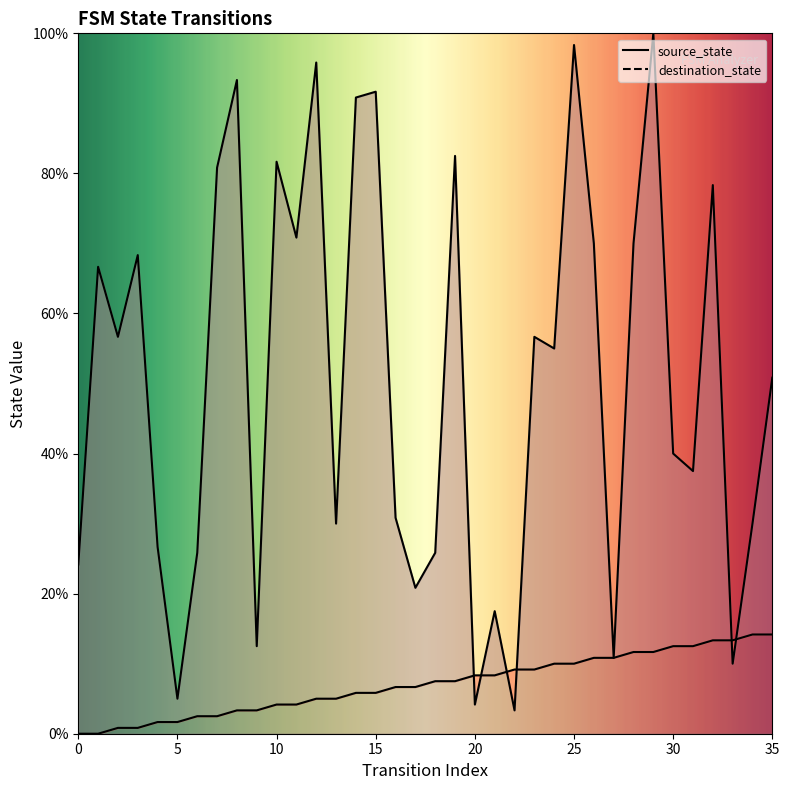

Which category has the highest value in the source_state series?

34